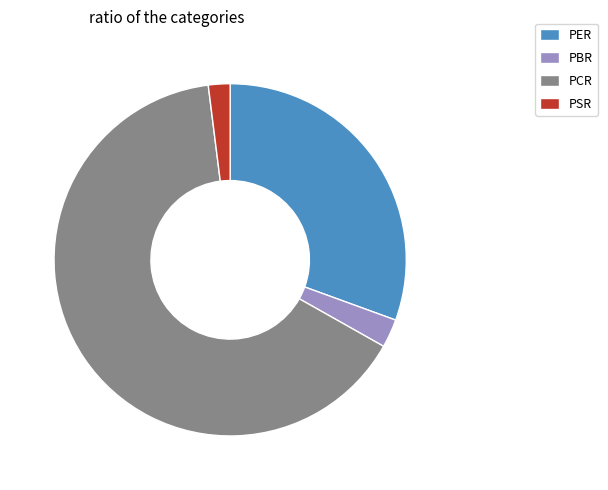

How many slices are in this pie chart?

4